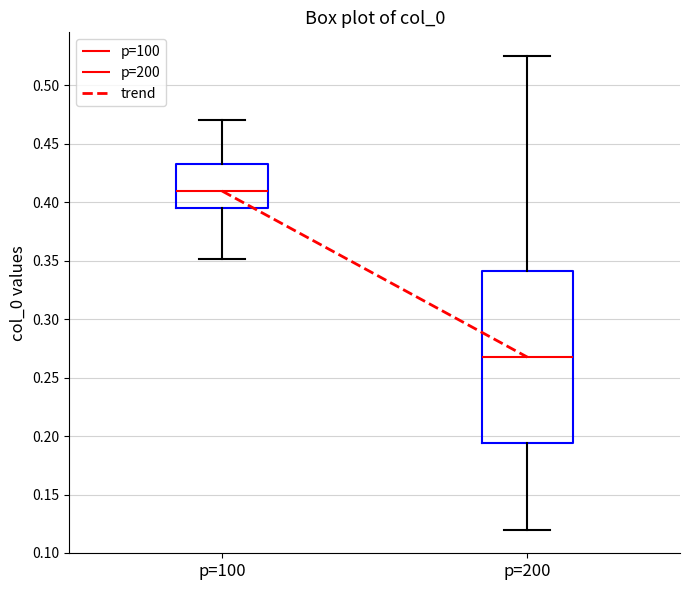

Where does the upper whisker of the box for p=200 end on the y-axis? The values are not printed on the chart, so give them approximately, as read against the axis.

0.525